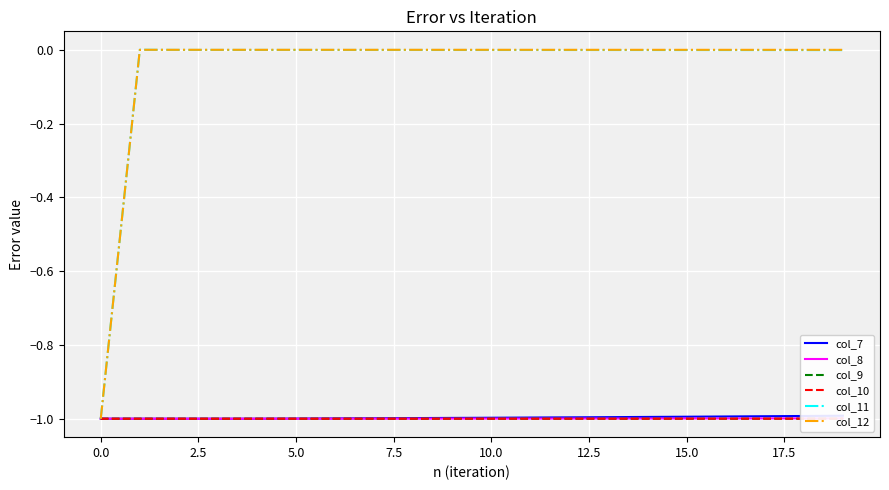

Is it true that col_12 equals -0.0 at 5.0?

True